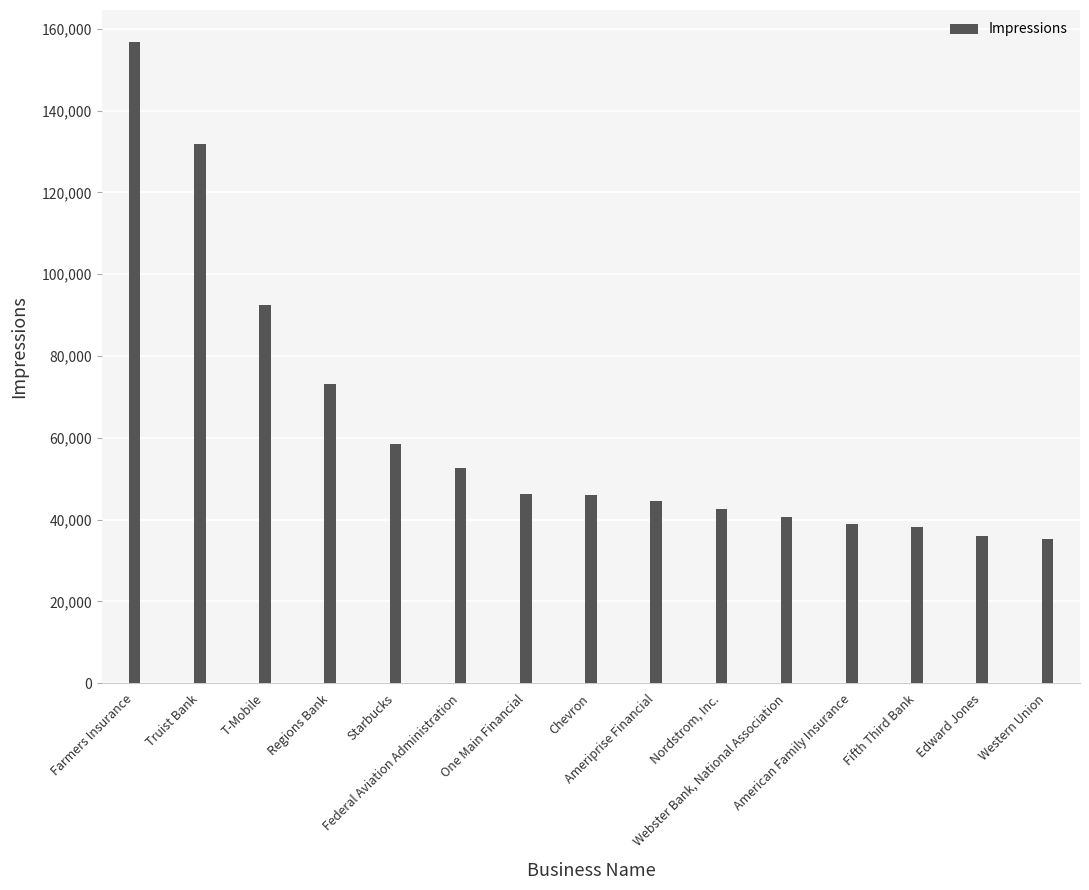

Rank the categories by value from highest to lowest.

Farmers Insurance, Truist Bank, T-Mobile, Regions Bank, Starbucks, Federal Aviation Administration, One Main Financial, Chevron, Ameriprise Financial, Nordstrom, Inc., Webster Bank, National Association, American Family Insurance, Fifth Third Bank, Edward Jones, Western Union